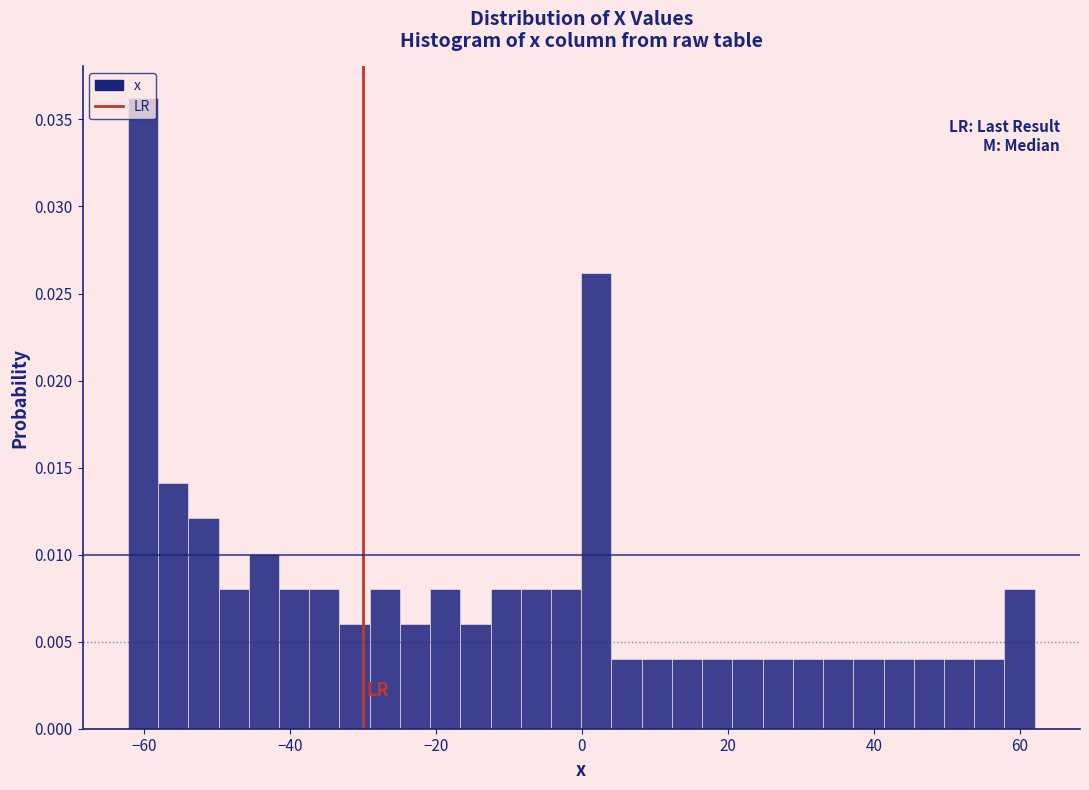

Around what value on the x-axis is the tallest bar? Give the approximate position of its centre, as read against the axis.

-60